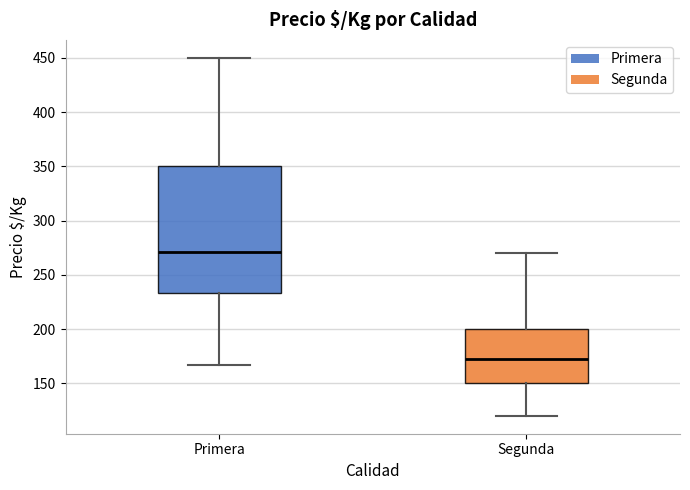

Where is the lower edge of the box for Primera on the y-axis? The values are not printed on the chart, so give them approximately, as read against the axis.

235